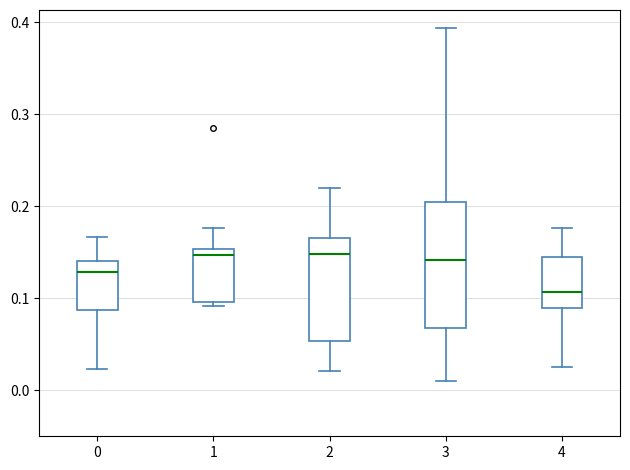

Where does the upper whisker of the box at x = 1 end on the y-axis? The values are not printed on the chart, so give them approximately, as read against the axis.

0.18